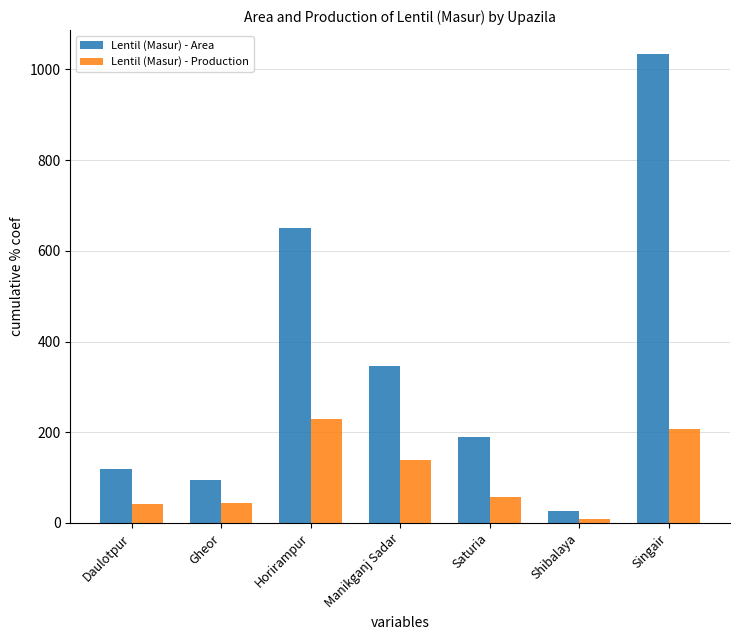

Where is Lentil (Masur) - Area nearest to the value 530?

Horirampur